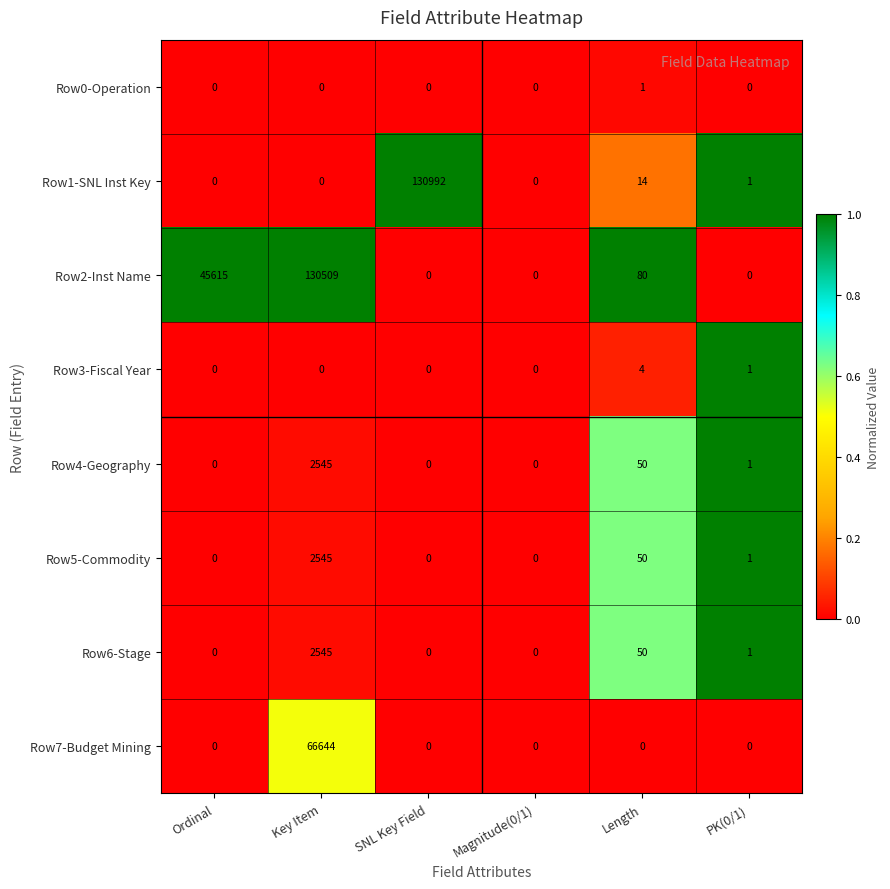

How many series are shown in this chart?

8